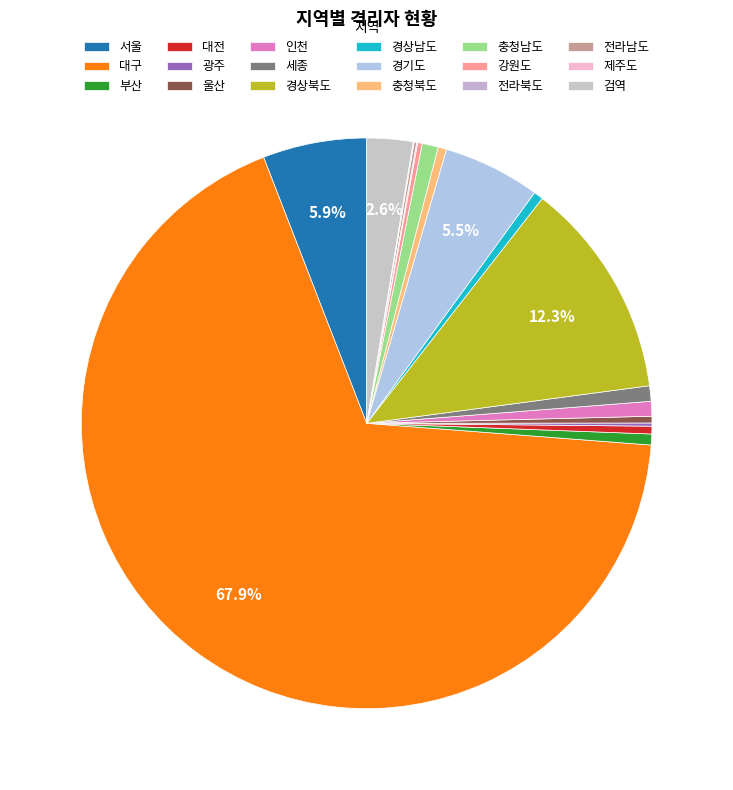

What percentage is the 경상북도 slice, to the nearest percent?

12%